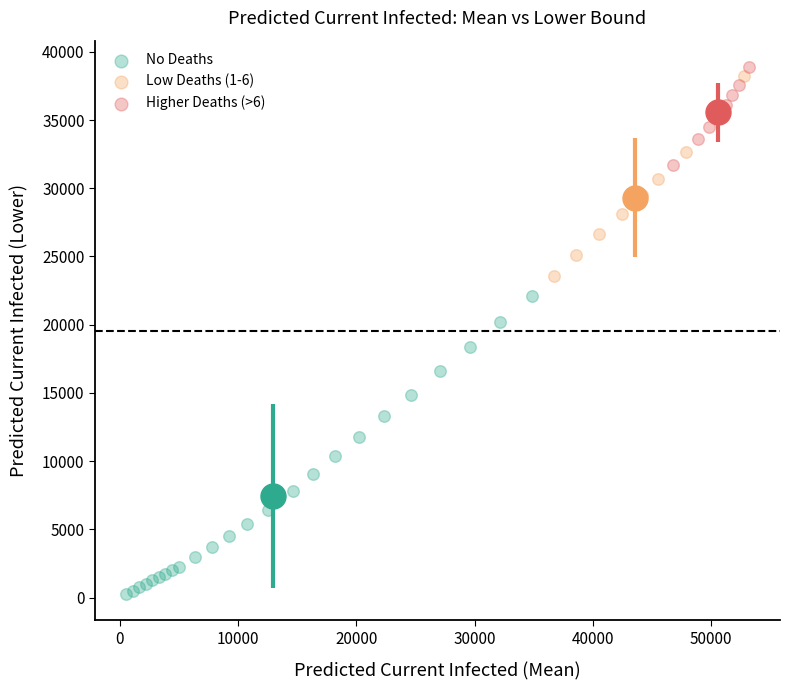

Which series reaches the minimum Y coordinate?

No Deaths